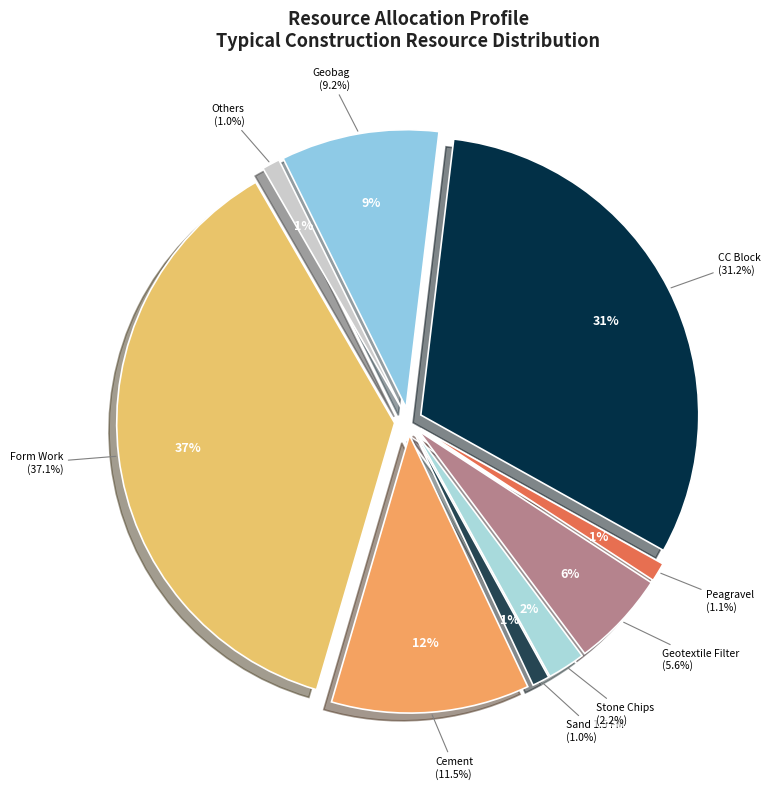

To the nearest percent, what portion does Cement represent?

12%